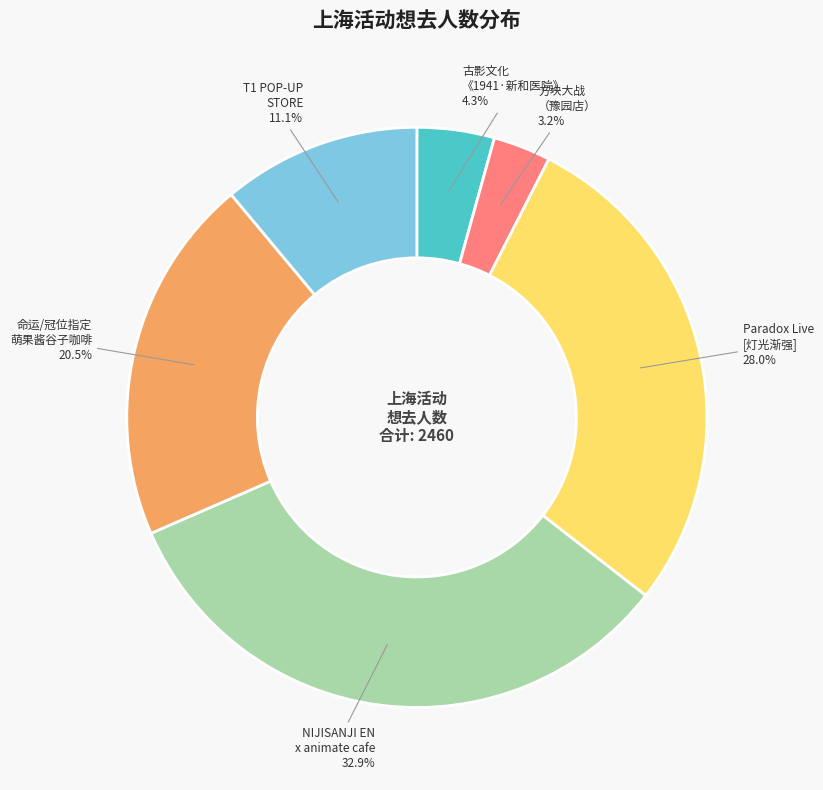

Which slice is the largest?

NIJISANJI EN x animate cafe